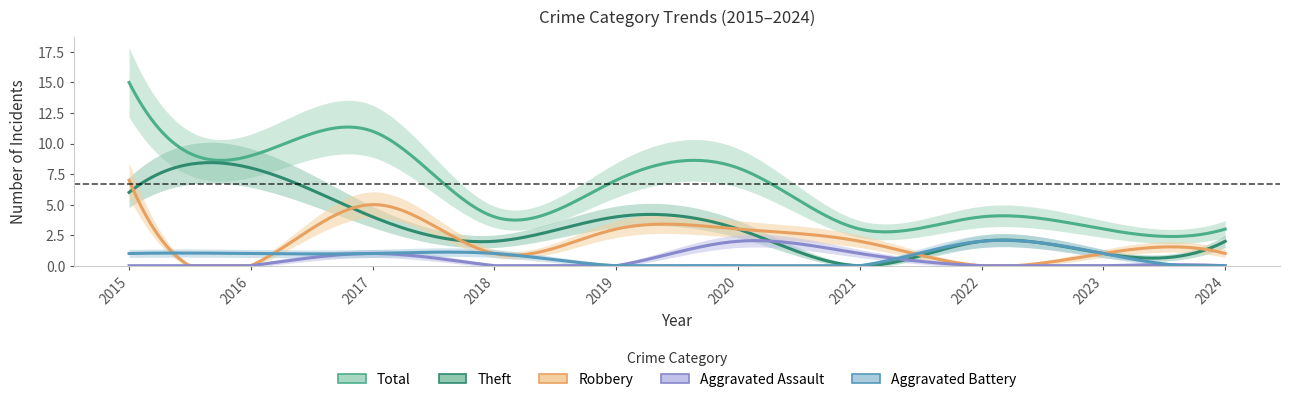

Which series changed the most between 2019 and 2020?

Aggravated Assault